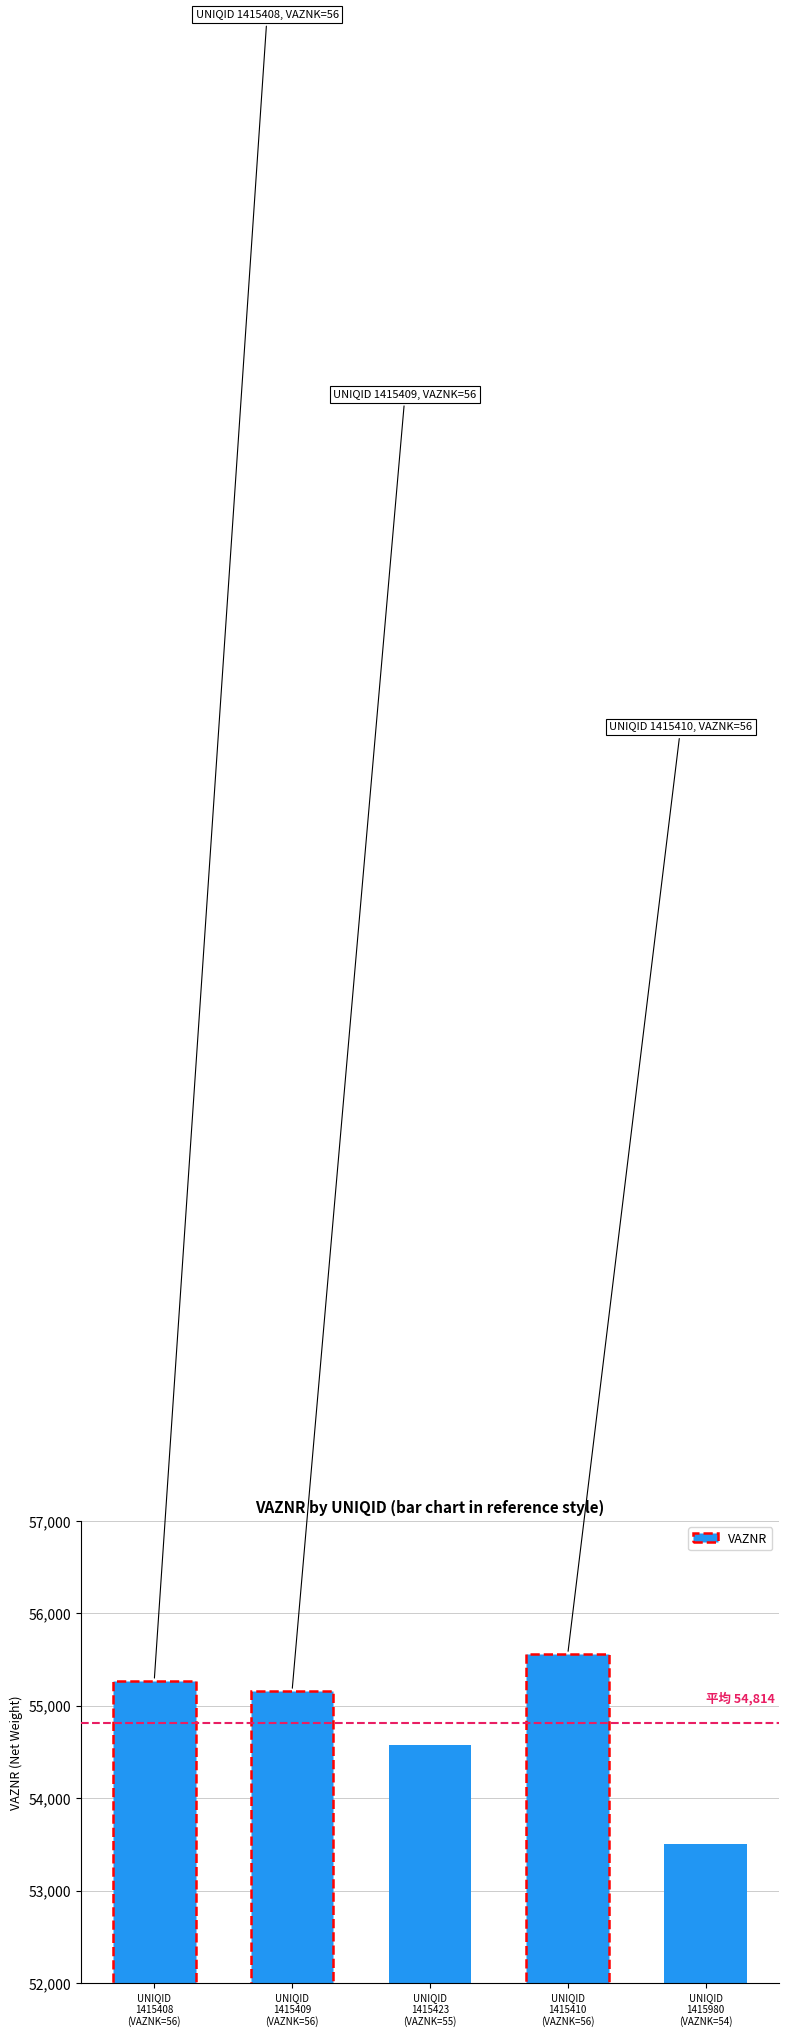

Between UNIQID
1415408
(VAZNK=56) and UNIQID
1415423
(VAZNK=55), which is larger?

UNIQID
1415408
(VAZNK=56)